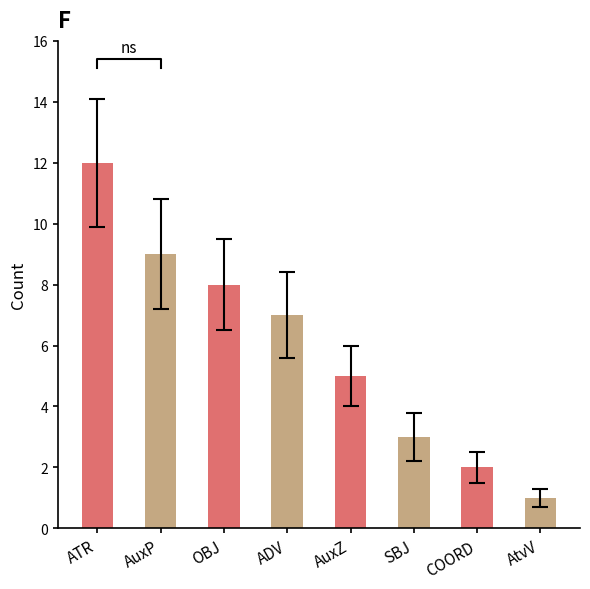

Rank the categories by value from lowest to highest.

AtvV, COORD, SBJ, AuxZ, ADV, OBJ, AuxP, ATR